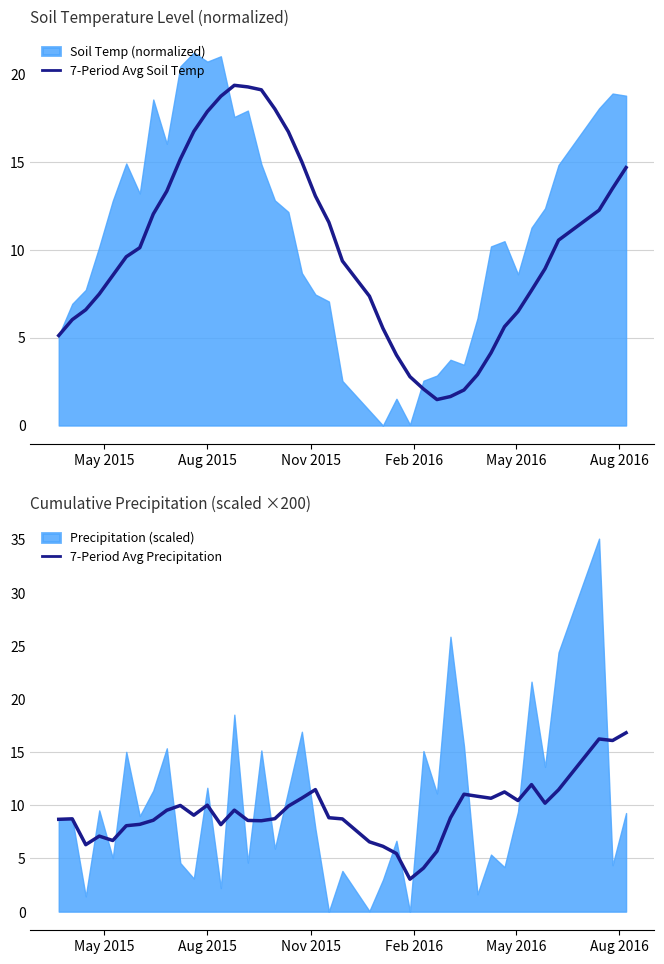

What is the minimum value for 7-Period Avg Soil Temp?

1.5